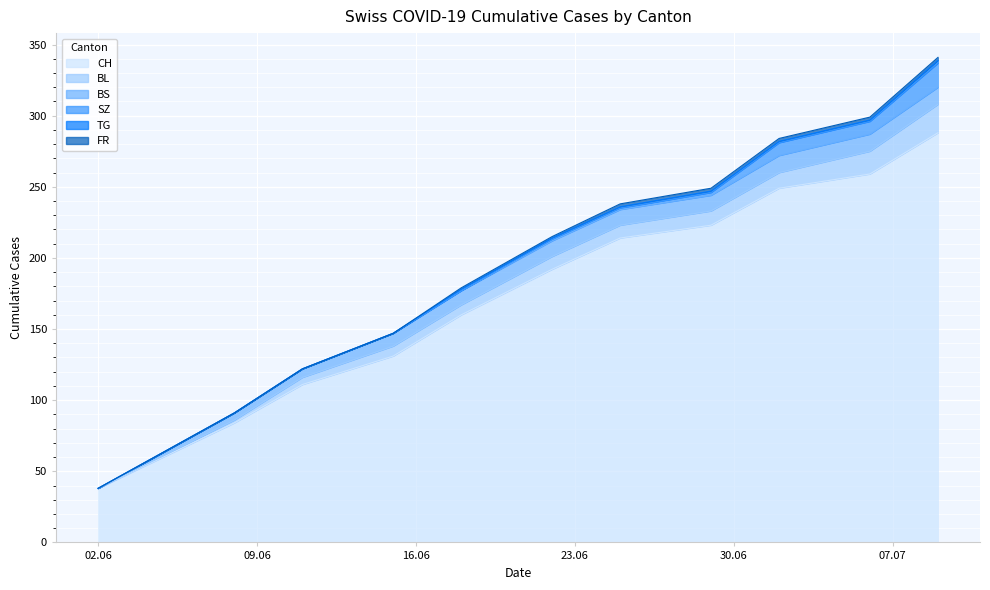

Which has a higher value, 2020-07-02 or 2020-07-06?

2020-07-06